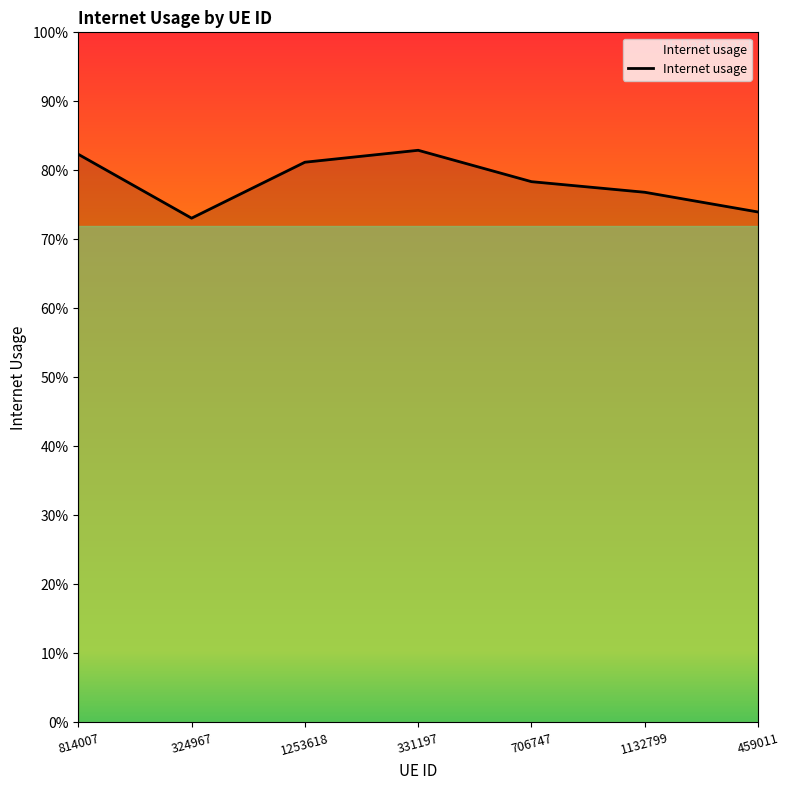

What is the label of the 3rd point from the right?

706747